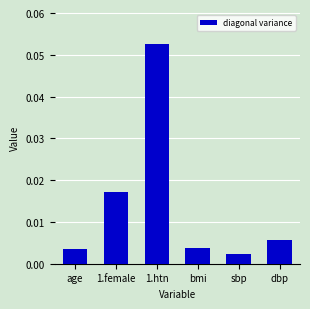

What position from the left is dbp?

6